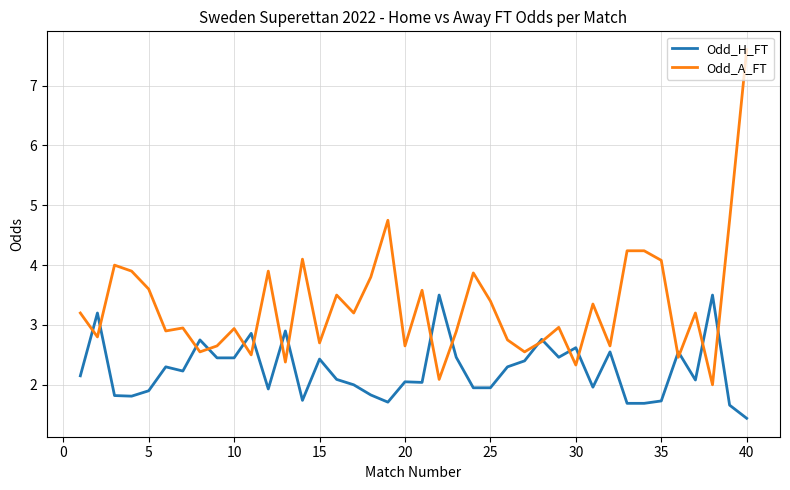

How many lines are shown in the chart?

2